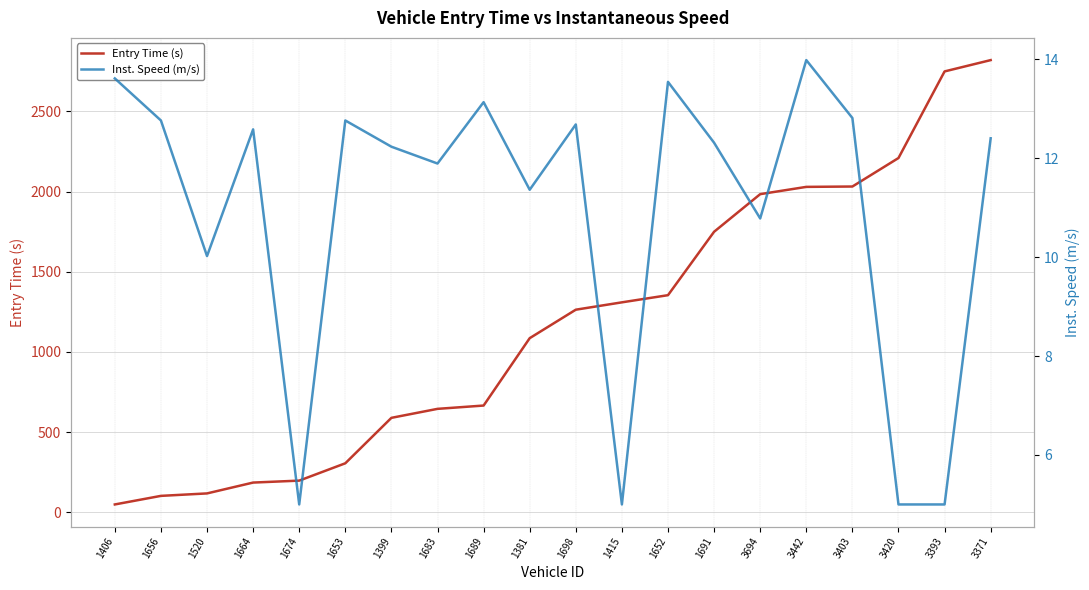

What is the difference between the maximum and minimum values in the Entry Time (s) series?

2770.4